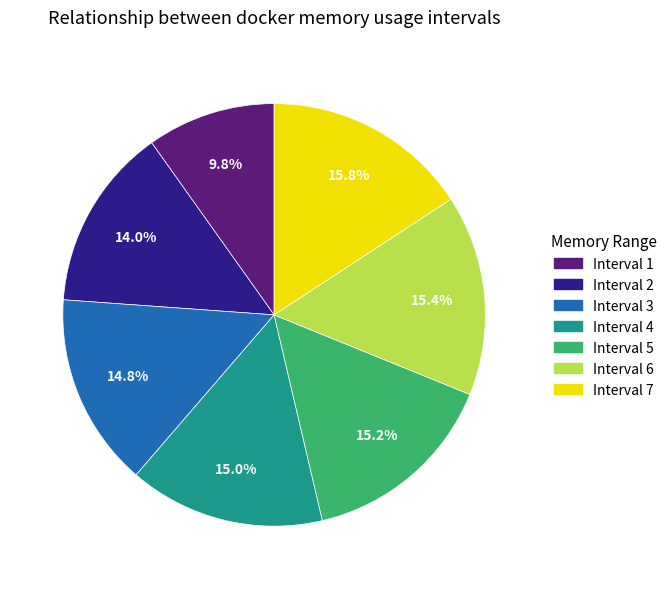

Count the number of slices in the pie.

7